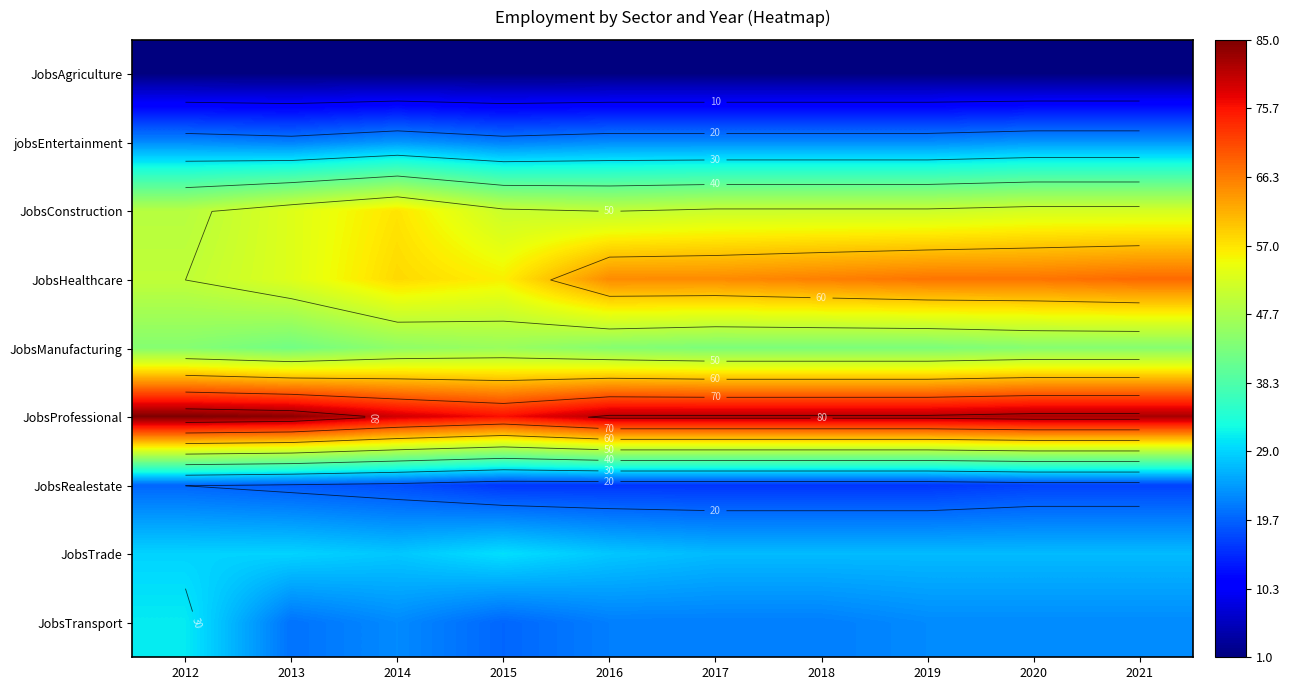

At which category does the chart reach its minimum across all series?

2012